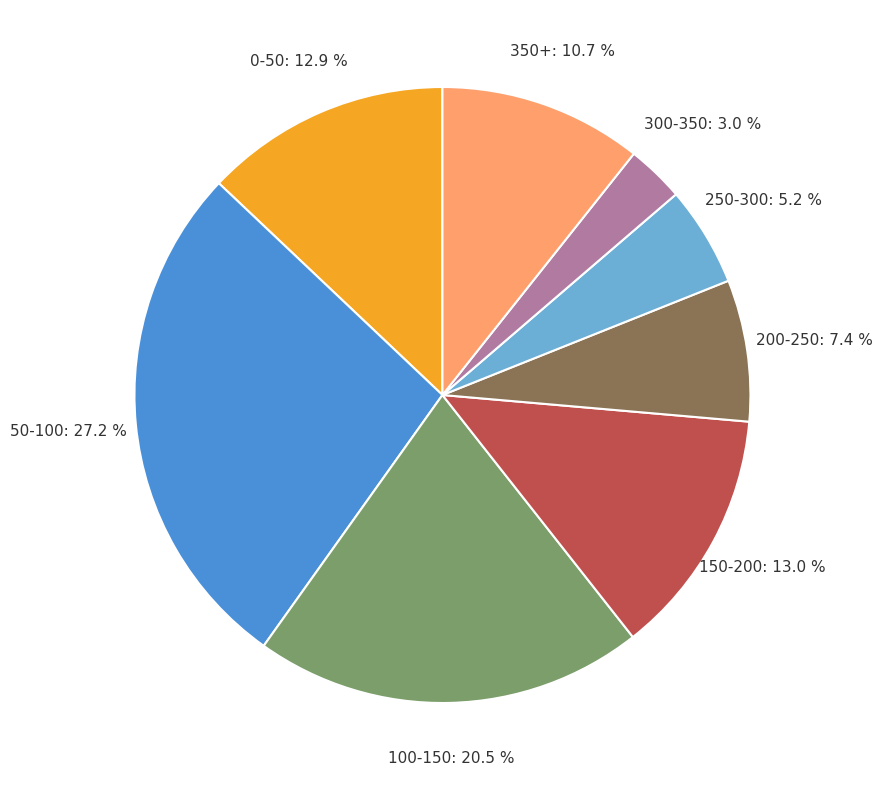

Does any single category account for the majority?

No